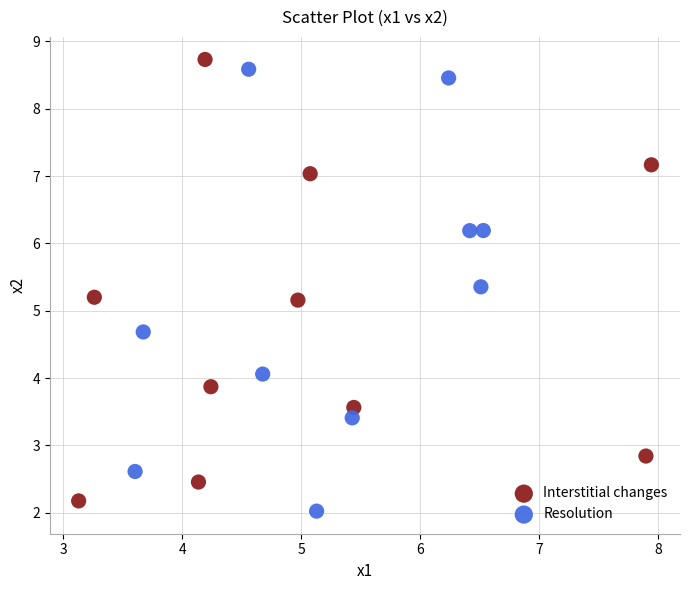

What are all the series names shown in the legend?

Interstitial changes, Resolution